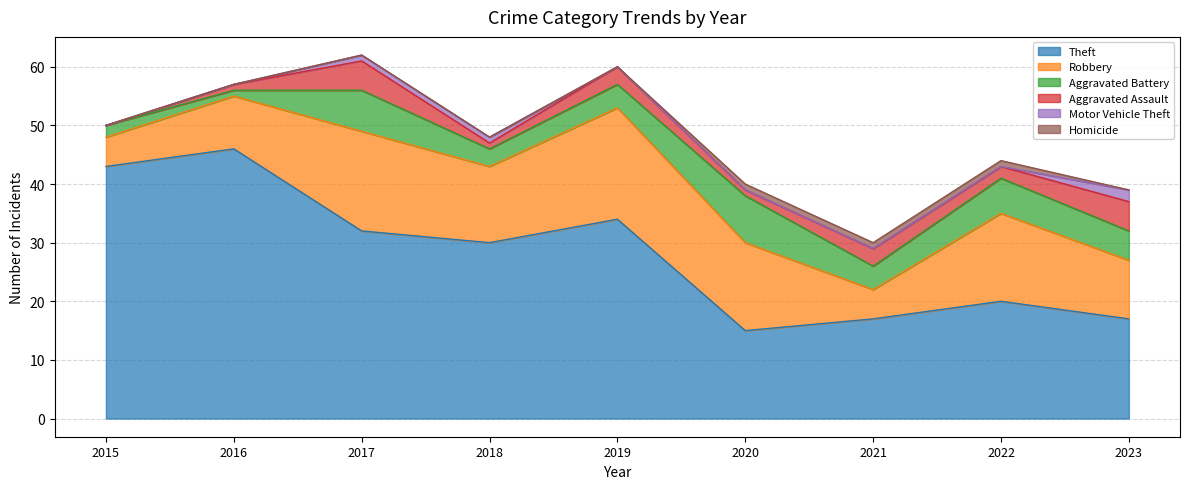

How many Aggravated Assault values are between 1 and 3?

6